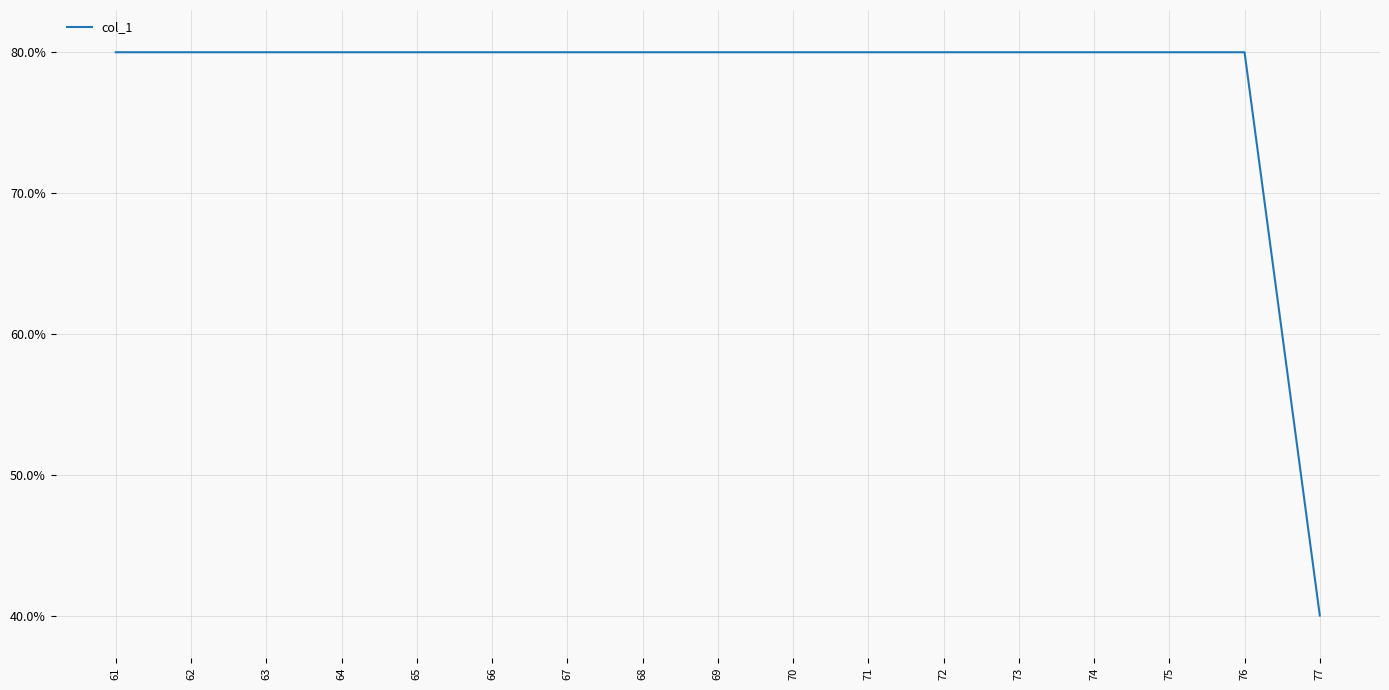

Reading left to right, transcribe all the data shown in this chart.

61=0.8	62=0.8	63=0.8	64=0.8	65=0.8	66=0.8	67=0.8	68=0.8	69=0.8	70=0.8	71=0.8	72=0.8	73=0.8	74=0.8	75=0.8	76=0.8	77=0.4